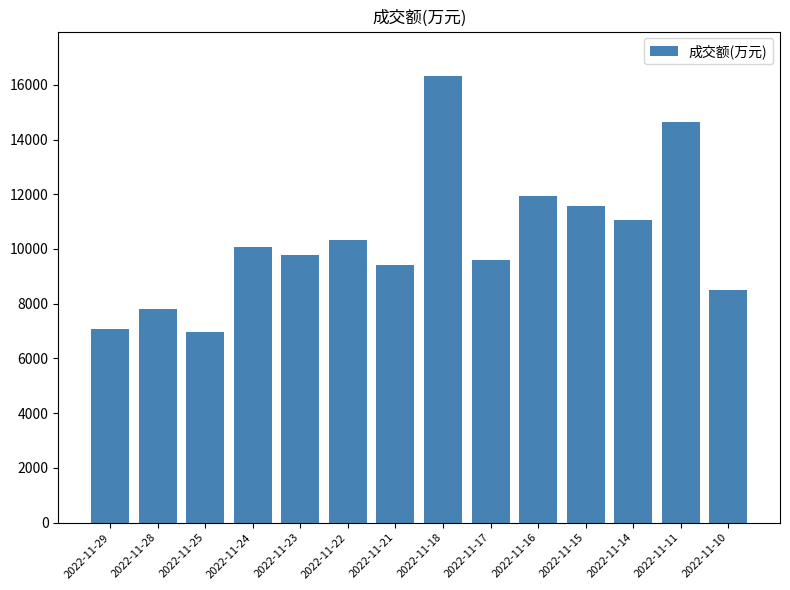

Count the number of data series in this chart.

1